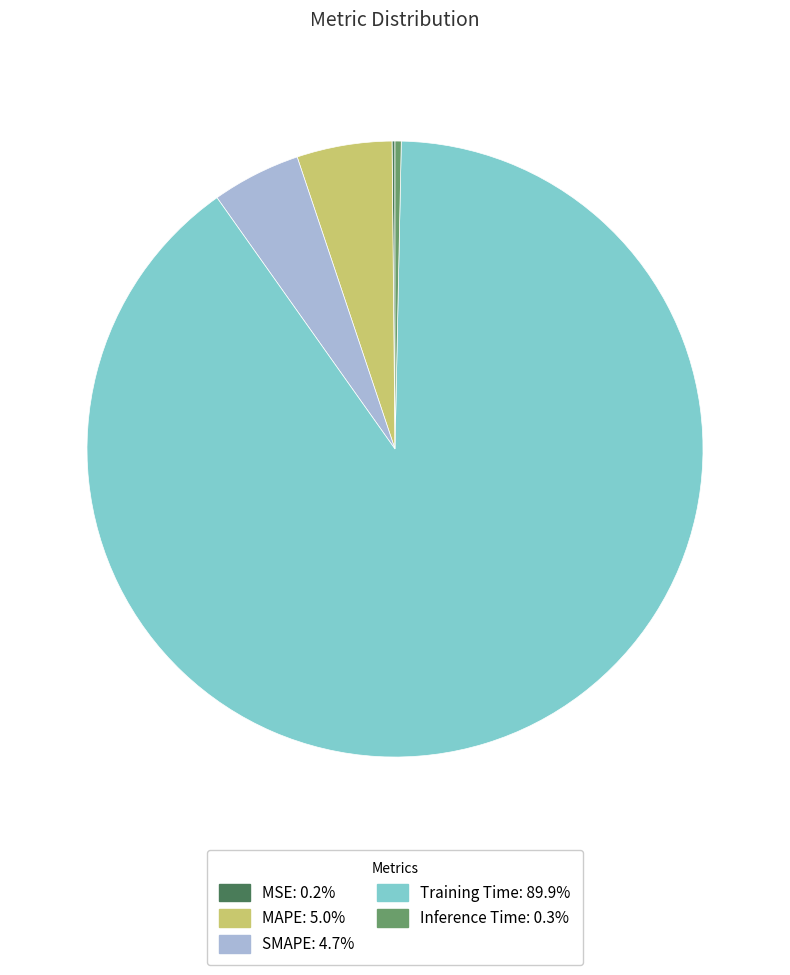

True or false: Training Time accounts for 98% of the total.

False